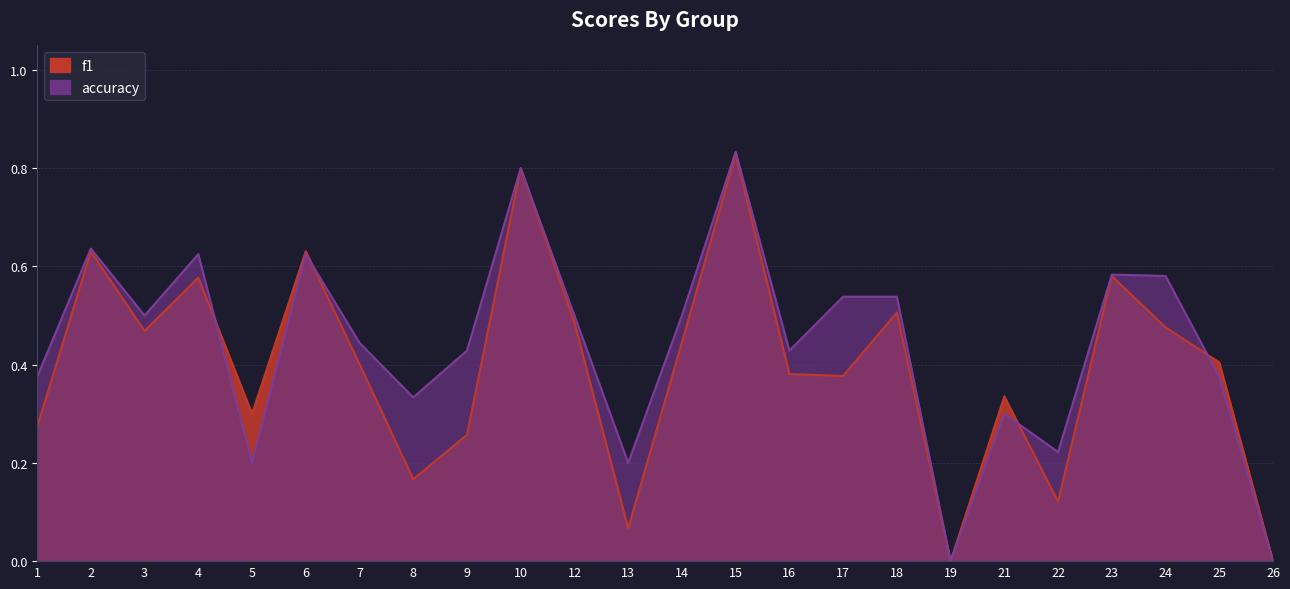

What is the average value of the accuracy series?

0.4